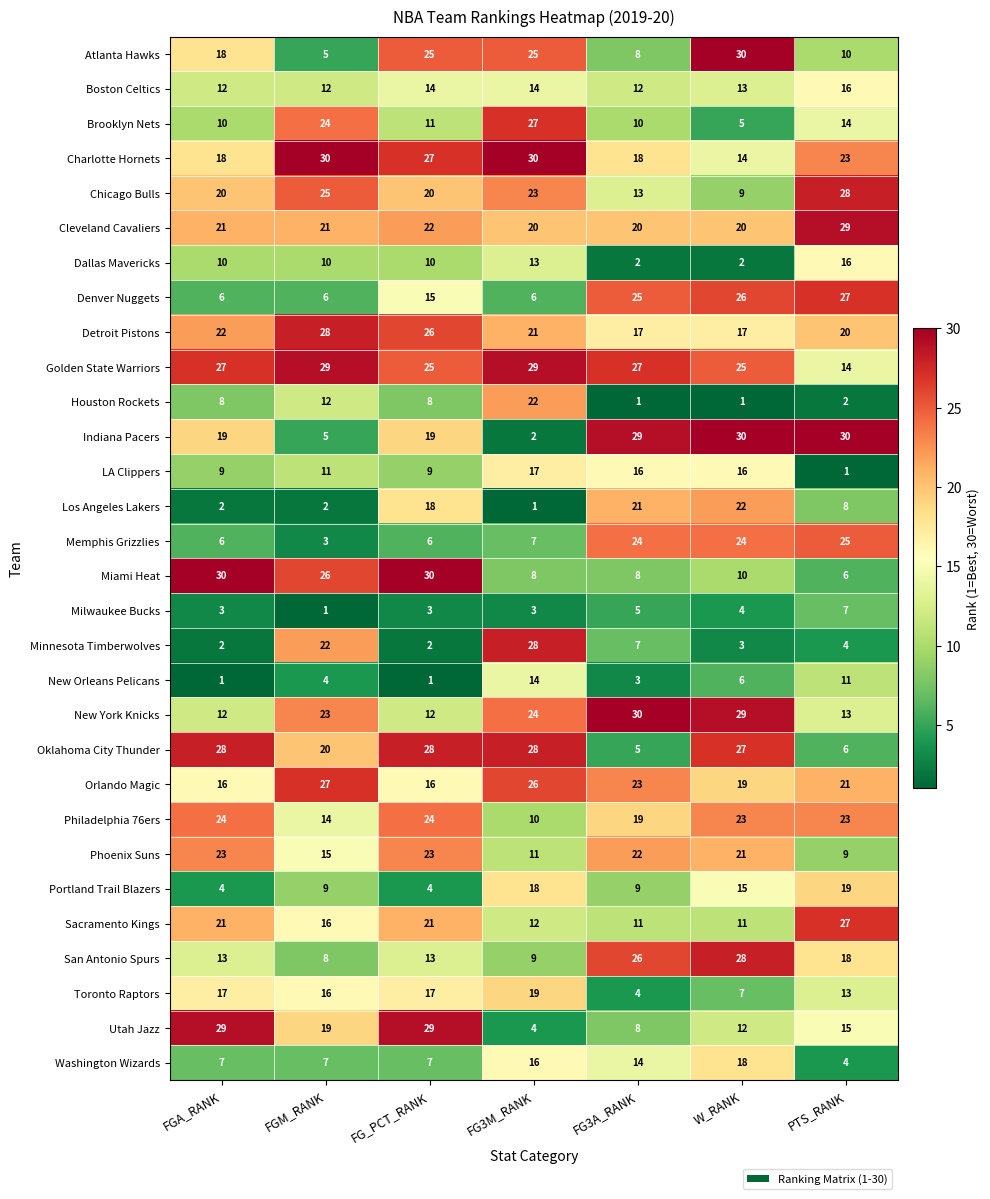

At which label is San Antonio Spurs closest to 18?

PTS_RANK